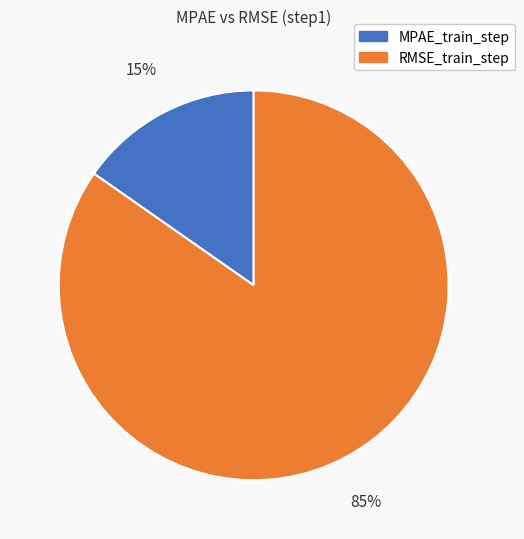

Does RMSE_train_step represent more than half of the total?

Yes